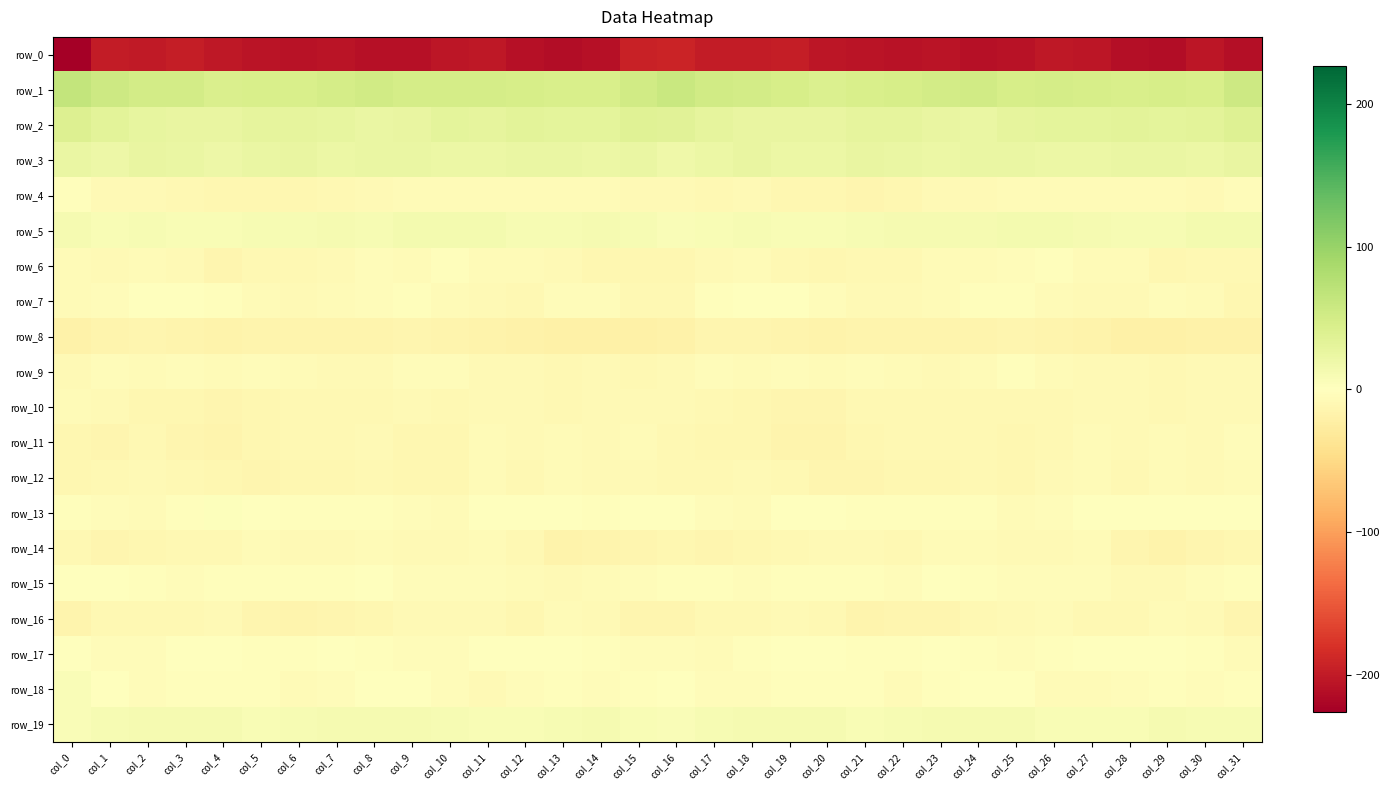

Reading right to left, list all the values displayed in this chart.

row_0: col_31=-210.9	col_30=-204.9	col_29=-212.4	col_28=-210.6	col_27=-204.9	col_26=-201.9	col_25=-208.1	col_24=-210.0	col_23=-206.3	col_22=-206.8	col_21=-205.9	col_20=-204.0	col_19=-197.6	col_18=-198.6	col_17=-198.9	col_16=-191.4	col_15=-193.9	col_14=-209.0	col_13=-212.5	col_12=-208.6	col_11=-203.1	col_10=-203.9	col_9=-209.6	col_8=-209.0	col_7=-205.5	col_6=-207.4	col_5=-205.3	col_4=-201.9	col_3=-196.5	col_2=-200.0	col_1=-199.0	col_0=-226.2
row_1: col_31=56.5	col_30=45.9	col_29=46.0	col_28=45.8	col_27=47.7	col_26=48.7	col_25=47.6	col_24=51.3	col_23=50.8	col_22=46.6	col_21=45.8	col_20=42.2	col_19=47.6	col_18=51.0	col_17=53.0	col_16=58.9	col_15=52.7	col_14=45.2	col_13=45.7	col_12=46.6	col_11=48.1	col_10=48.0	col_9=48.6	col_8=52.3	col_7=49.2	col_6=45.8	col_5=44.3	col_4=43.2	col_3=49.9	col_2=51.2	col_1=55.9	col_0=64.8
row_2: col_31=38.3	col_30=32.6	col_29=31.0	col_28=31.9	col_27=30.4	col_26=30.7	col_25=28.4	col_24=23.4	col_23=26.3	col_22=29.2	col_21=29.7	col_20=25.8	col_19=25.6	col_18=26.5	col_17=29.6	col_16=33.9	col_15=35.6	col_14=31.3	col_13=31.4	col_12=32.0	col_11=29.6	col_10=31.2	col_9=25.6	col_8=23.9	col_7=27.7	col_6=29.7	col_5=28.5	col_4=25.4	col_3=25.7	col_2=27.5	col_1=32.8	col_0=39.9
row_3: col_31=25.6	col_30=21.8	col_29=23.3	col_28=24.4	col_27=22.9	col_26=21.9	col_25=23.5	col_24=23.7	col_23=22.6	col_22=23.8	col_21=25.2	col_20=21.4	col_19=22.1	col_18=25.8	col_17=21.8	col_16=19.2	col_15=23.0	col_14=21.7	col_13=24.1	col_12=24.1	col_11=22.2	col_10=22.6	col_9=23.9	col_8=23.0	col_7=22.9	col_6=25.0	col_5=24.0	col_4=20.9	col_3=23.3	col_2=26.0	col_1=20.5	col_0=23.5
row_4: col_31=-3.8	col_30=-7.1	col_29=-6.0	col_28=-6.2	col_27=-6.2	col_26=-6.6	col_25=-5.6	col_24=-7.7	col_23=-8.7	col_22=-11.2	col_21=-12.5	col_20=-10.8	col_19=-10.8	col_18=-8.8	col_17=-9.4	col_16=-8.5	col_15=-7.5	col_14=-6.8	col_13=-6.2	col_12=-6.2	col_11=-6.3	col_10=-6.3	col_9=-6.1	col_8=-8.5	col_7=-9.3	col_6=-11.9	col_5=-11.9	col_4=-10.9	col_3=-10.3	col_2=-8.4	col_1=-8.4	col_0=-2.9
row_5: col_31=13.9	col_30=13.5	col_29=9.4	col_28=9.9	col_27=11.5	col_26=12.9	col_25=13.6	col_24=11.5	col_23=10.9	col_22=10.8	col_21=9.2	col_20=8.7	col_19=8.2	col_18=9.1	col_17=8.1	col_16=5.3	col_15=9.9	col_14=11.6	col_13=9.5	col_12=9.9	col_11=12.6	col_10=13.2	col_9=13.2	col_8=10.6	col_7=11.0	col_6=10.4	col_5=9.0	col_4=8.0	col_3=8.8	col_2=9.0	col_1=8.7	col_0=11.5
row_6: col_31=-9.6	col_30=-10.2	col_29=-11.2	col_28=-5.8	col_27=-6.5	col_26=-3.0	col_25=-5.2	col_24=-5.6	col_23=-5.9	col_22=-10.5	col_21=-9.2	col_20=-12.3	col_19=-10.4	col_18=-6.1	col_17=-7.5	col_16=-11.2	col_15=-11.1	col_14=-11.3	col_13=-8.8	col_12=-5.7	col_11=-5.8	col_10=-2.3	col_9=-7.0	col_8=-4.2	col_7=-8.3	col_6=-10.2	col_5=-9.9	col_4=-12.8	col_3=-8.2	col_2=-6.1	col_1=-7.3	col_0=-6.0
row_7: col_31=-11.1	col_30=-6.0	col_29=-4.1	col_28=-7.9	col_27=-8.8	col_26=-7.0	col_25=-3.0	col_24=-3.4	col_23=-5.7	col_22=-8.1	col_21=-7.2	col_20=-3.9	col_19=-0.6	col_18=1.1	col_17=-3.3	col_16=-10.6	col_15=-10.6	col_14=-4.6	col_13=-4.7	col_12=-9.1	col_11=-8.3	col_10=-5.7	col_9=-2.2	col_8=-4.4	col_7=-6.4	col_6=-8.5	col_5=-6.0	col_4=-2.8	col_3=0.7	col_2=-0.1	col_1=-4.3	col_0=-6.8
row_8: col_31=-18.1	col_30=-19.0	col_29=-21.2	col_28=-20.2	col_27=-17.2	col_26=-15.0	col_25=-12.9	col_24=-14.6	col_23=-15.9	col_22=-14.2	col_21=-14.9	col_20=-16.6	col_19=-15.2	col_18=-13.9	col_17=-13.3	col_16=-18.2	col_15=-20.2	col_14=-19.9	col_13=-20.9	col_12=-19.4	col_11=-16.3	col_10=-14.4	col_9=-12.6	col_8=-15.8	col_7=-14.9	col_6=-14.2	col_5=-15.9	col_4=-16.2	col_3=-14.7	col_2=-13.6	col_1=-14.3	col_0=-17.9
row_9: col_31=-8.4	col_30=-7.1	col_29=-9.0	col_28=-8.4	col_27=-7.9	col_26=-5.5	col_25=-3.0	col_24=-6.7	col_23=-7.4	col_22=-6.9	col_21=-4.7	col_20=-6.3	col_19=-4.3	col_18=-5.3	col_17=-4.5	col_16=-8.3	col_15=-10.0	col_14=-7.8	col_13=-9.2	col_12=-8.3	col_11=-7.5	col_10=-4.0	col_9=-3.7	col_8=-7.6	col_7=-7.2	col_6=-6.2	col_5=-4.9	col_4=-6.1	col_3=-3.7	col_2=-6.1	col_1=-4.1	col_0=-8.3
row_10: col_31=-8.7	col_30=-7.6	col_29=-10.2	col_28=-8.2	col_27=-7.7	col_26=-9.7	col_25=-9.0	col_24=-9.1	col_23=-9.7	col_22=-9.5	col_21=-9.6	col_20=-13.2	col_19=-12.5	col_18=-12.3	col_17=-10.0	col_16=-7.6	col_15=-7.8	col_14=-8.8	col_13=-10.0	col_12=-7.4	col_11=-8.6	col_10=-9.8	col_9=-8.8	col_8=-9.1	col_7=-9.9	col_6=-9.2	col_5=-10.9	col_4=-13.2	col_3=-11.9	col_2=-12.2	col_1=-8.7	col_0=-6.0
row_11: col_31=-5.1	col_30=-7.4	col_29=-5.7	col_28=-7.6	col_27=-6.9	col_26=-8.9	col_25=-11.4	col_24=-9.0	col_23=-9.0	col_22=-10.1	col_21=-11.1	col_20=-14.3	col_19=-15.0	col_18=-10.8	col_17=-12.1	col_16=-10.1	col_15=-7.1	col_14=-7.3	col_13=-5.6	col_12=-8.1	col_11=-6.7	col_10=-10.8	col_9=-10.7	col_8=-8.4	col_7=-9.9	col_6=-9.9	col_5=-12.4	col_4=-14.8	col_3=-13.7	col_2=-10.2	col_1=-13.1	col_0=-10.7
row_12: col_31=-5.4	col_30=-8.6	col_29=-6.4	col_28=-9.4	col_27=-5.9	col_26=-8.4	col_25=-11.5	col_24=-9.5	col_23=-11.2	col_22=-11.4	col_21=-13.4	col_20=-13.0	col_19=-10.3	col_18=-8.3	col_17=-9.5	col_16=-9.1	col_15=-8.1	col_14=-8.0	col_13=-6.9	col_12=-9.3	col_11=-5.4	col_10=-10.6	col_9=-10.7	col_8=-10.1	col_7=-11.6	col_6=-11.4	col_5=-14.1	col_4=-11.3	col_3=-9.9	col_2=-8.0	col_1=-10.2	col_0=-10.7
row_13: col_31=1.6	col_30=-1.3	col_29=-1.7	col_28=-0.9	col_27=1.3	col_26=-3.9	col_25=-6.2	col_24=-2.5	col_23=-3.2	col_22=-3.1	col_21=-2.1	col_20=1.3	col_19=-0.4	col_18=-5.3	col_17=-5.3	col_16=-1.5	col_15=-0.8	col_14=-1.9	col_13=-1.7	col_12=0.1	col_11=0.2	col_10=-5.6	col_9=-5.1	col_8=-2.4	col_7=-3.4	col_6=-2.8	col_5=-1.0	col_4=1.9	col_3=-2.6	col_2=-5.9	col_1=-3.8	col_0=-2.0
row_14: col_31=-11.1	col_30=-13.2	col_29=-16.0	col_28=-12.8	col_27=-6.8	col_26=-7.2	col_25=-7.8	col_24=-6.3	col_23=-6.3	col_22=-9.1	col_21=-7.1	col_20=-8.4	col_19=-9.8	col_18=-10.7	col_17=-13.5	col_16=-10.9	col_15=-12.8	col_14=-14.3	col_13=-16.3	col_12=-9.9	col_11=-6.1	col_10=-7.5	col_9=-7.5	col_8=-5.9	col_7=-7.4	col_6=-8.6	col_5=-6.9	col_4=-9.1	col_3=-10.0	col_2=-11.5	col_1=-13.2	col_0=-8.9
row_15: col_31=-2.5	col_30=-3.9	col_29=-7.3	col_28=-7.4	col_27=-4.7	col_26=-3.9	col_25=-4.7	col_24=-2.2	col_23=-1.4	col_22=-3.8	col_21=-2.8	col_20=-1.9	col_19=-3.1	col_18=-3.9	col_17=-2.3	col_16=-3.1	col_15=-4.8	col_14=-5.5	col_13=-7.7	col_12=-6.7	col_11=-3.8	col_10=-4.3	col_9=-4.1	col_8=-1.3	col_7=-2.6	col_6=-3.2	col_5=-2.6	col_4=-1.9	col_3=-3.9	col_2=-3.1	col_1=-1.5	col_0=-1.3
row_16: col_31=-13.3	col_30=-8.8	col_29=-6.8	col_28=-9.0	col_27=-9.7	col_26=-6.9	col_25=-8.5	col_24=-9.1	col_23=-12.9	col_22=-14.1	col_21=-14.5	col_20=-10.0	col_19=-8.1	col_18=-9.8	col_17=-10.3	col_16=-13.7	col_15=-13.1	col_14=-8.0	col_13=-6.5	col_12=-10.6	col_11=-8.3	col_10=-7.3	col_9=-8.4	col_8=-10.9	col_7=-13.4	col_6=-14.7	col_5=-13.4	col_4=-8.3	col_3=-8.9	col_2=-9.9	col_1=-10.2	col_0=-14.5
row_17: col_31=-5.3	col_30=-3.2	col_29=-1.1	col_28=-0.4	col_27=1.0	col_26=-2.8	col_25=-4.3	col_24=-2.8	col_23=-1.7	col_22=-2.1	col_21=-2.7	col_20=-0.9	col_19=-0.0	col_18=-2.4	col_17=-5.7	col_16=-4.0	col_15=-4.4	col_14=-2.6	col_13=-0.6	col_12=0.3	col_11=-0.2	col_10=-3.8	col_9=-3.9	col_8=-2.4	col_7=-1.4	col_6=-3.1	col_5=-2.1	col_4=-0.3	col_3=-0.2	col_2=-4.1	col_1=-3.8	col_0=0.6
row_18: col_31=-2.5	col_30=-4.3	col_29=-3.2	col_28=-3.7	col_27=-6.5	col_26=-6.3	col_25=-1.7	col_24=-1.6	col_23=-2.7	col_22=-6.3	col_21=-3.0	col_20=-1.9	col_19=-3.3	col_18=-4.1	col_17=-3.7	col_16=0.4	col_15=-2.4	col_14=-4.1	col_13=-3.5	col_12=-4.1	col_11=-7.9	col_10=-4.1	col_9=-1.5	col_8=-1.5	col_7=-4.0	col_6=-6.4	col_5=-1.8	col_4=-2.4	col_3=-3.3	col_2=-4.4	col_1=-0.9	col_0=6.7
row_19: col_31=9.5	col_30=10.0	col_29=11.2	col_28=8.5	col_27=8.3	col_26=8.7	col_25=11.2	col_24=11.2	col_23=11.6	col_22=10.6	col_21=8.1	col_20=11.0	col_19=12.4	col_18=11.4	col_17=9.8	col_16=6.5	col_15=8.1	col_14=11.3	col_13=9.6	col_12=8.3	col_11=8.0	col_10=9.7	col_9=11.6	col_8=11.1	col_7=11.8	col_6=9.0	col_5=8.8	col_4=12.3	col_3=11.8	col_2=11.5	col_1=9.3	col_0=6.9